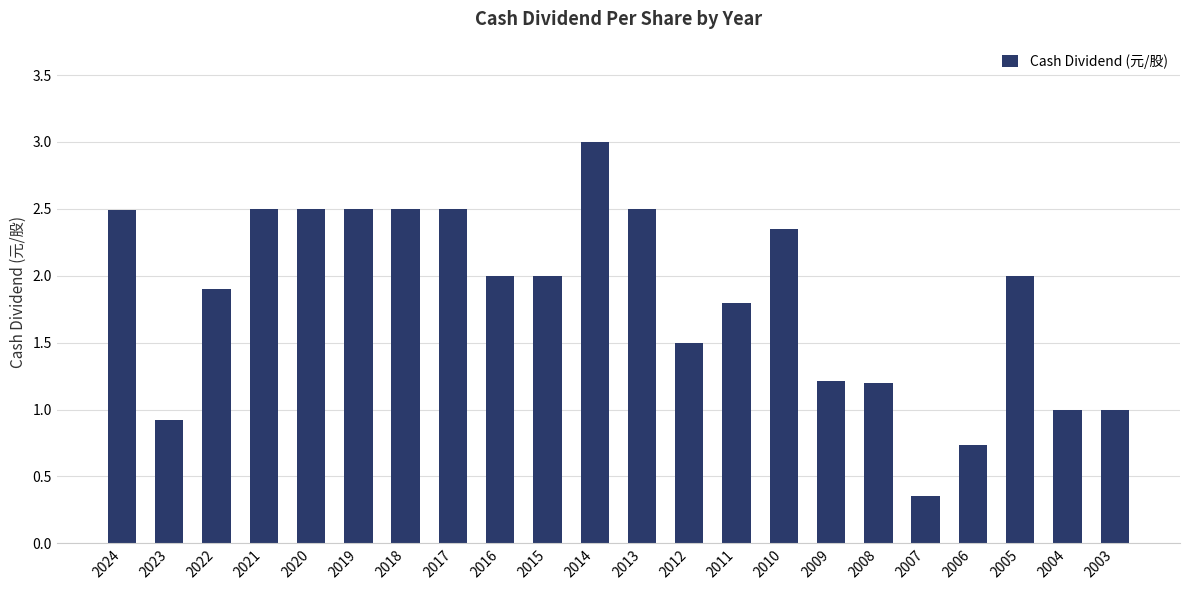

How many bars are there in total?

22